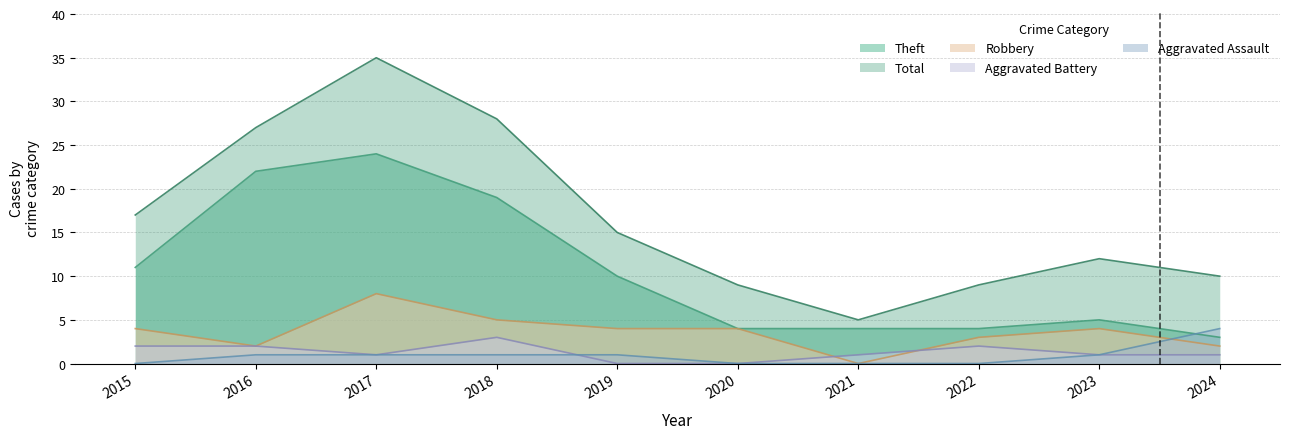

Which category has the lowest value in the Robbery series?

2021